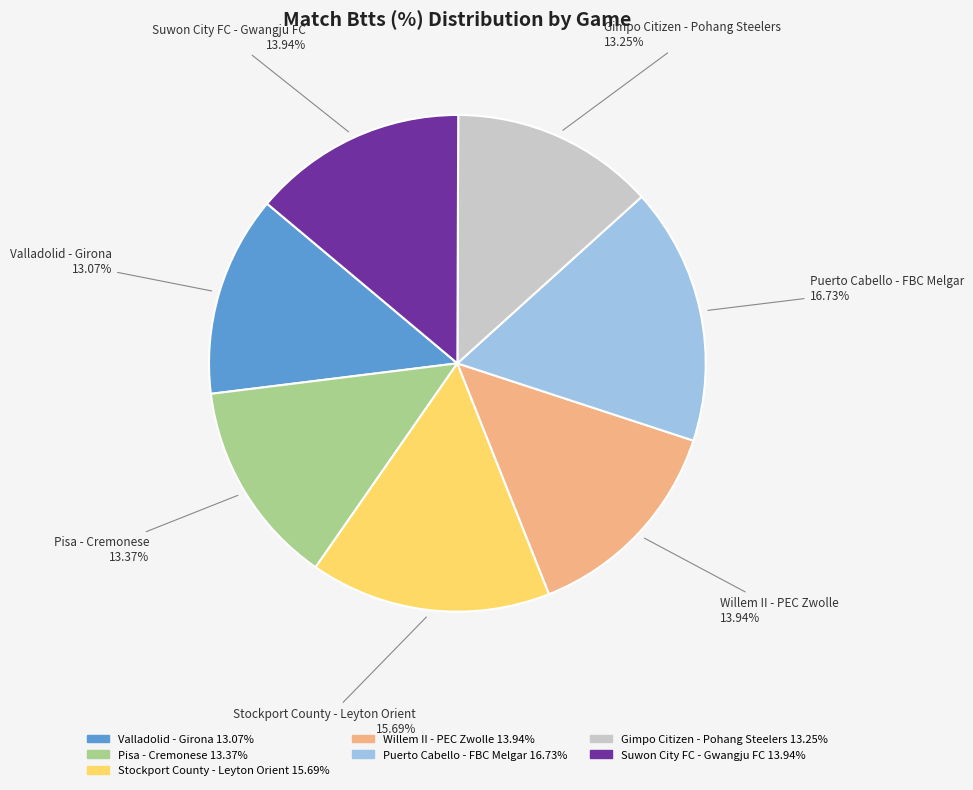

True or false: Stockport County - Leyton Orient accounts for 16% of the total.

True